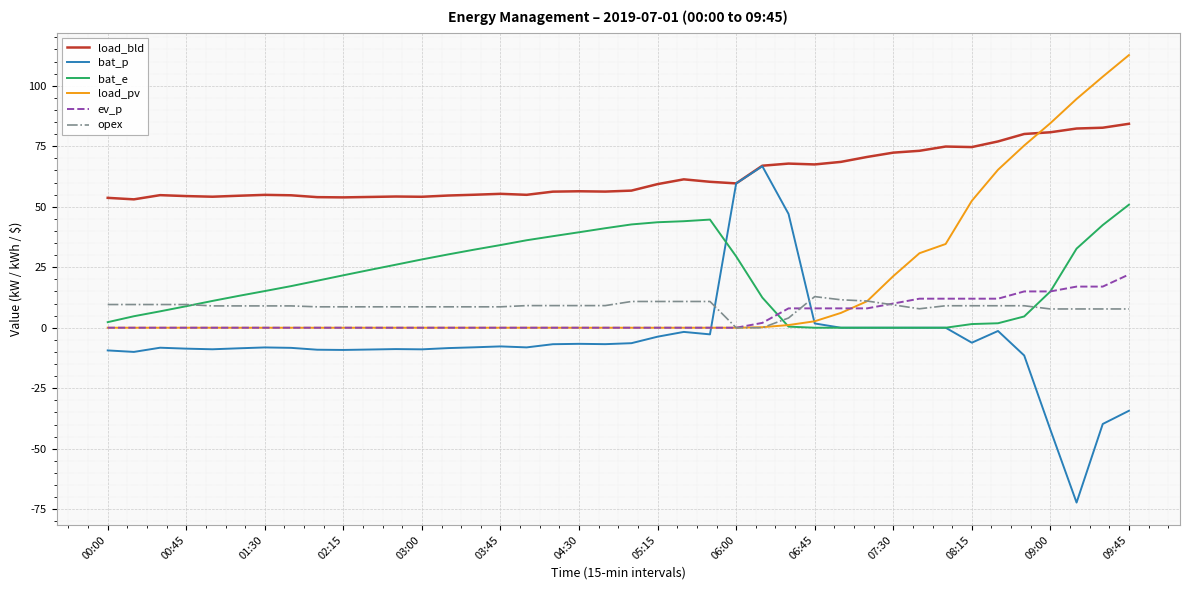

Which series has the largest range (max minus min)?

bat_p